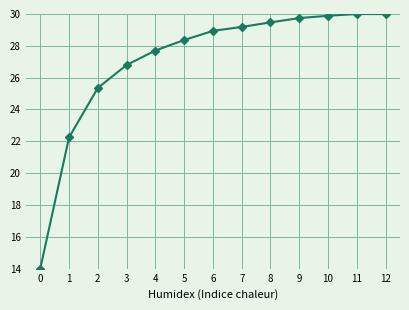

What is the value of the 5th point from the left?

27.7